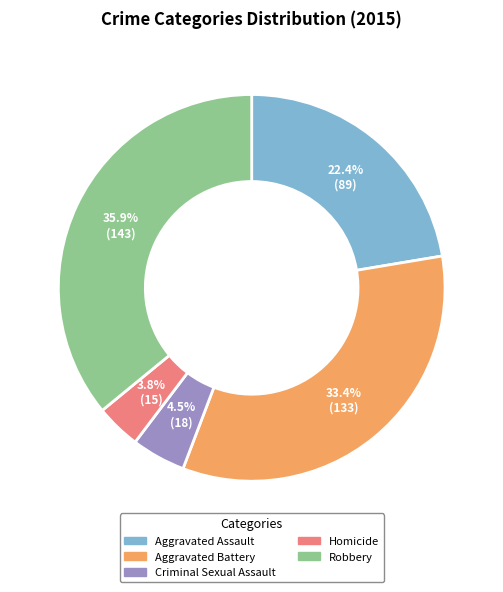

What is the smallest slice in the pie chart?

Homicide